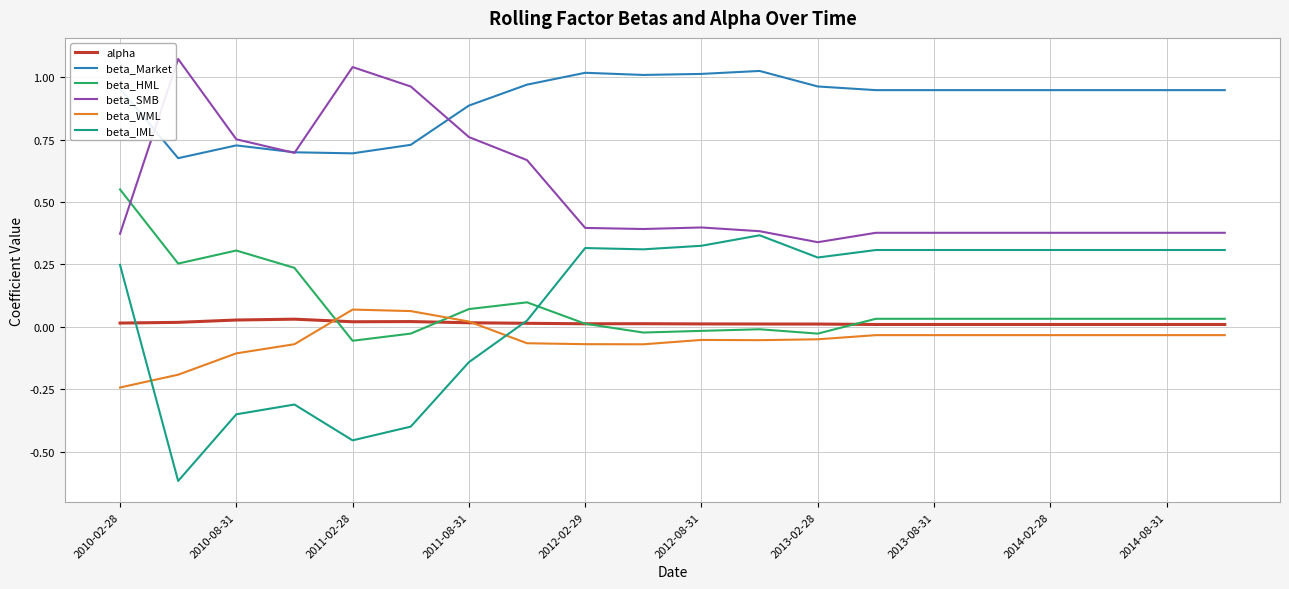

True or false: beta_WML and beta_SMB cross at least once.

False